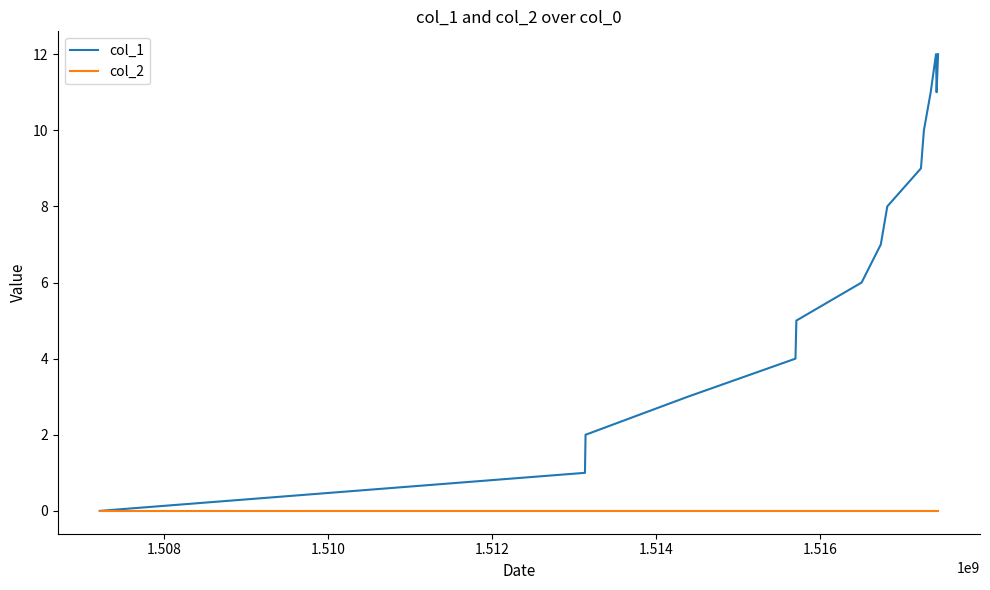

Is this an area chart (filled region under the line)?

No